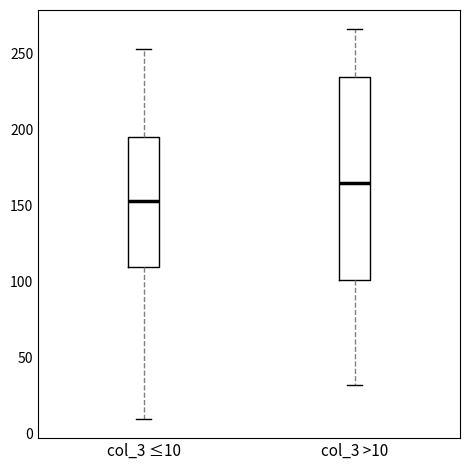

Where does the median line of the box for col_3 >10 sit on the y-axis? The values are not printed on the chart, so give them approximately, as read against the axis.

165